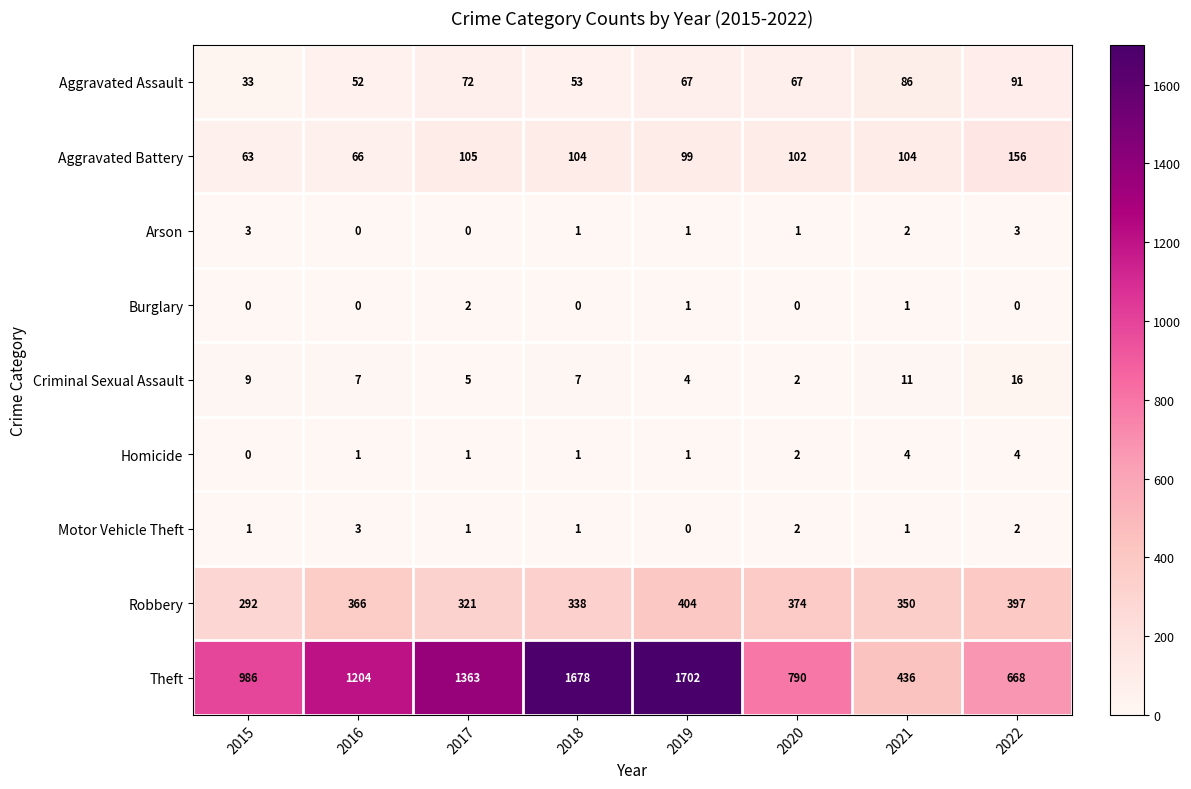

Rank the categories by Robbery value from lowest to highest.

2015, 2017, 2018, 2021, 2016, 2020, 2022, 2019